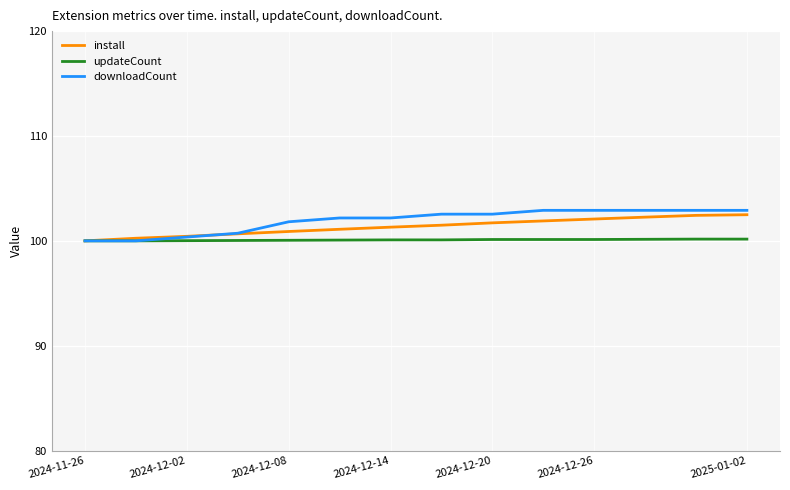

What is the lowest value of the downloadCount series?

100.0